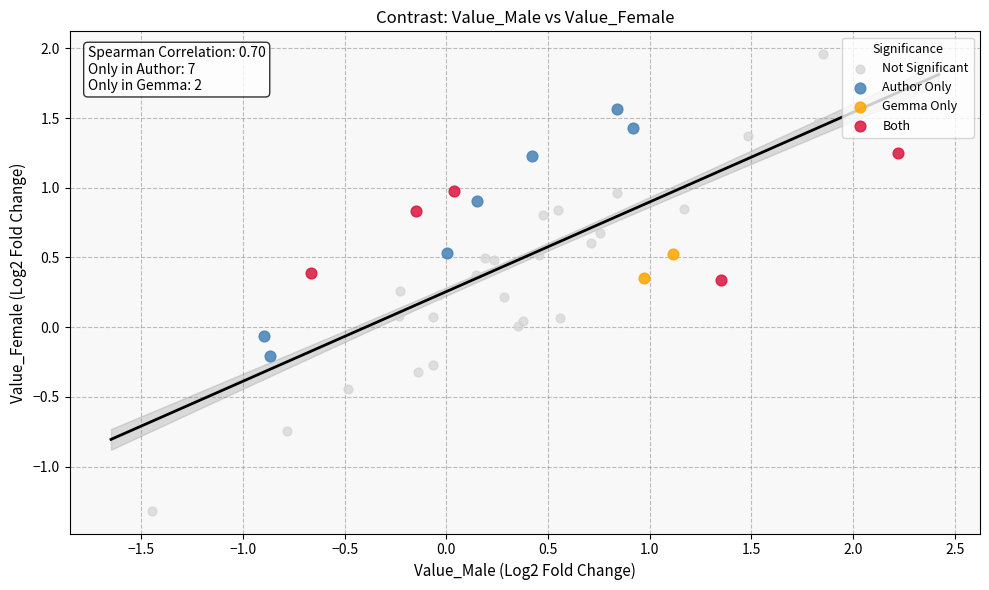

Which series has the widest spread of Y values?

Not Significant